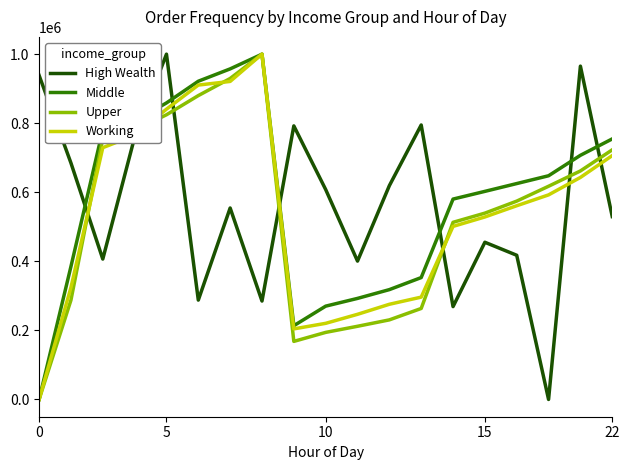

What is the maximum value for Upper?

1000000.0